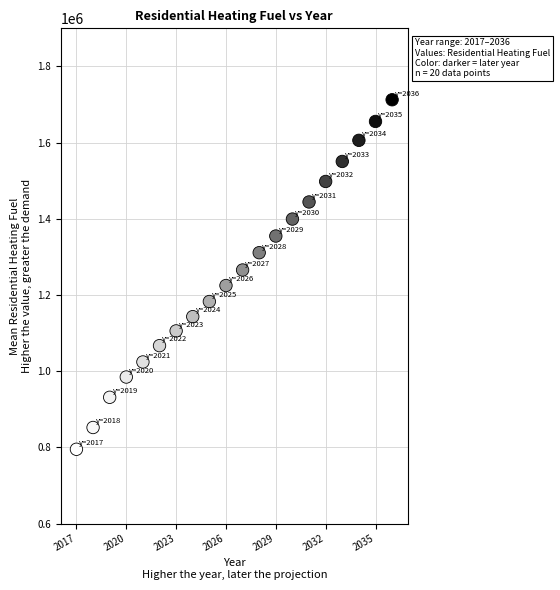

What is the range of X values (max minus min)?

19.0